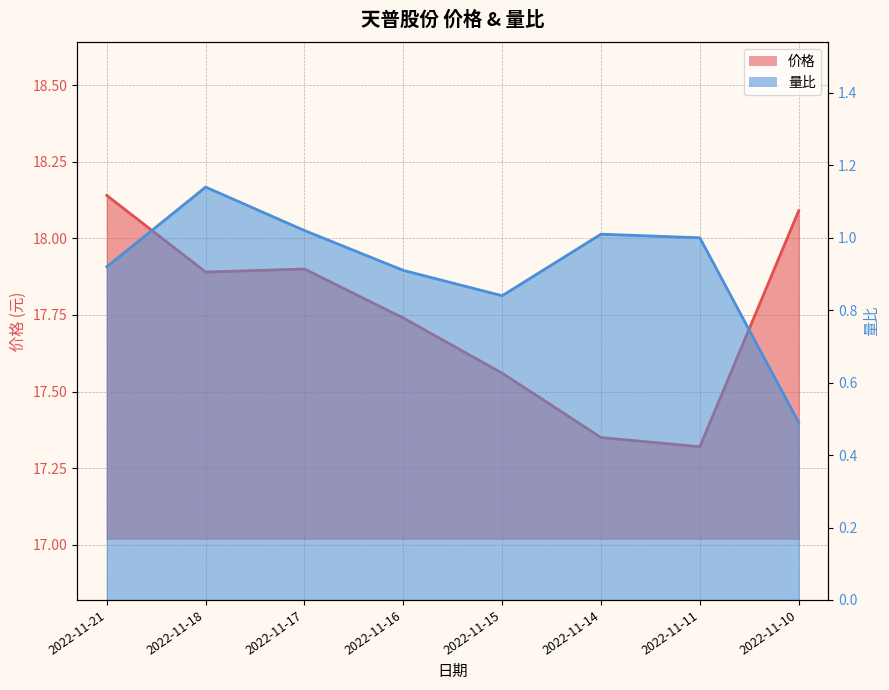

The 量比 series shows 1.0 at 2022-11-11. True or false?

True